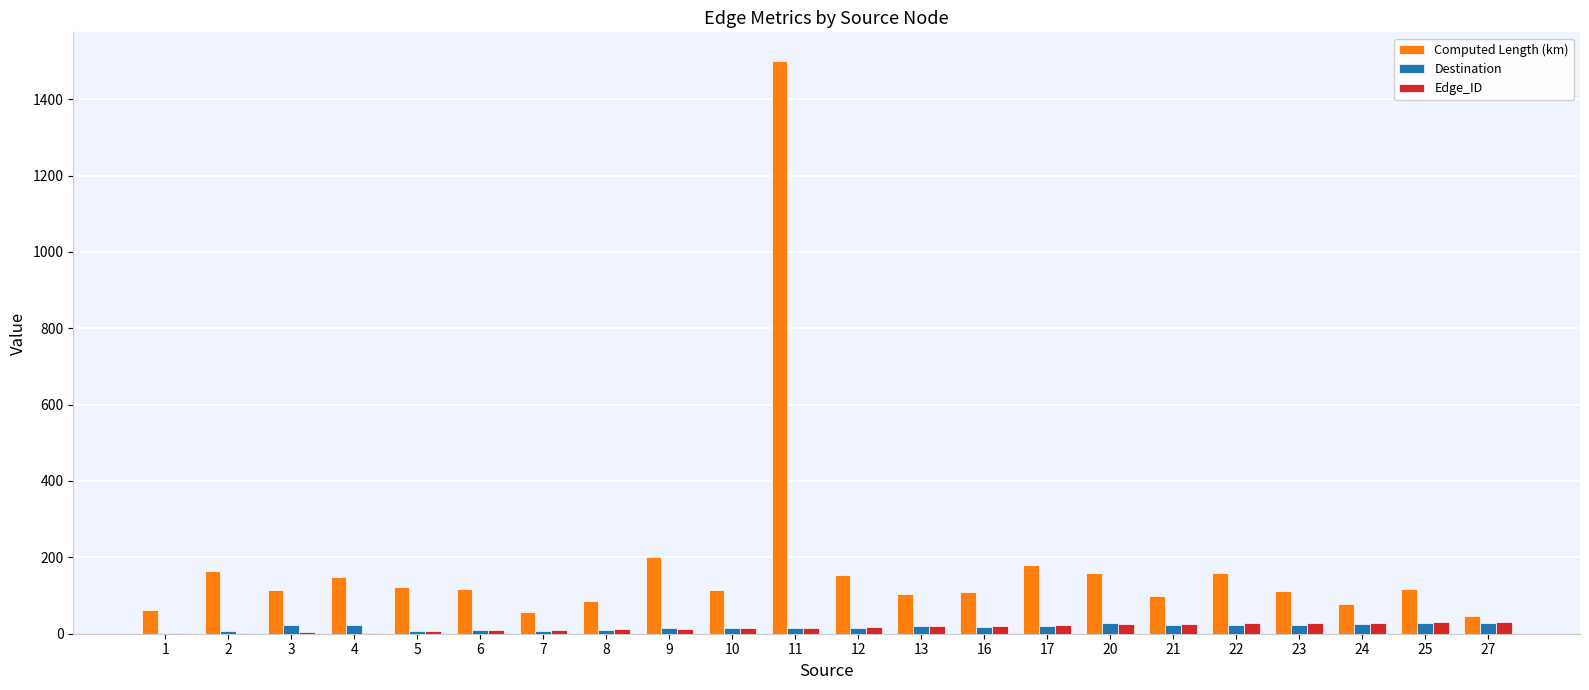

Where does the Destination series first go above 19?

3